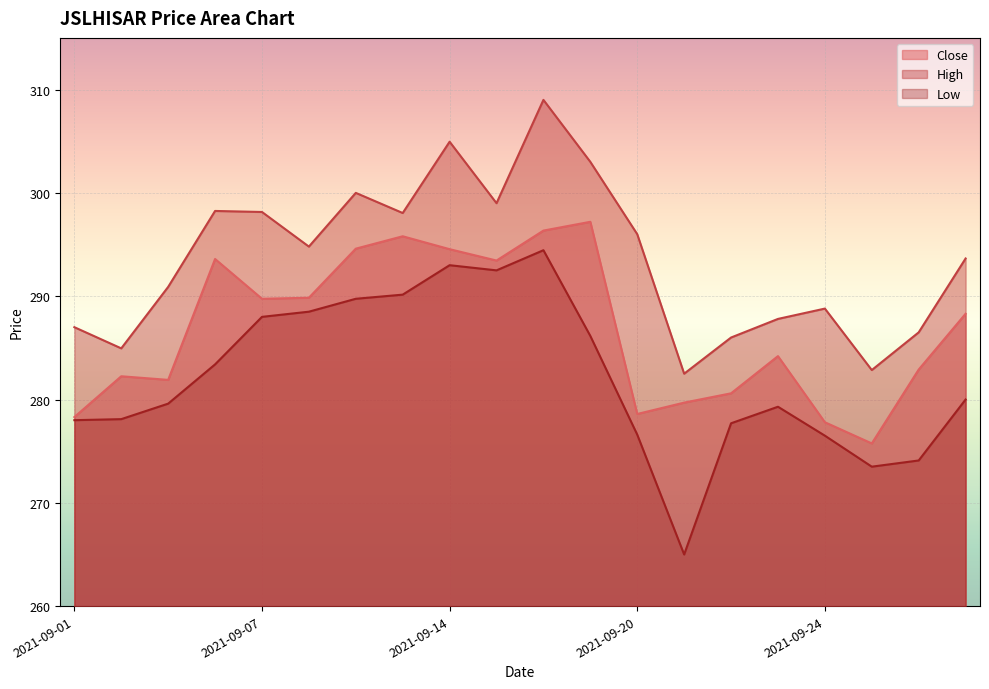

Which category has the highest value across all series?

2021-09-16